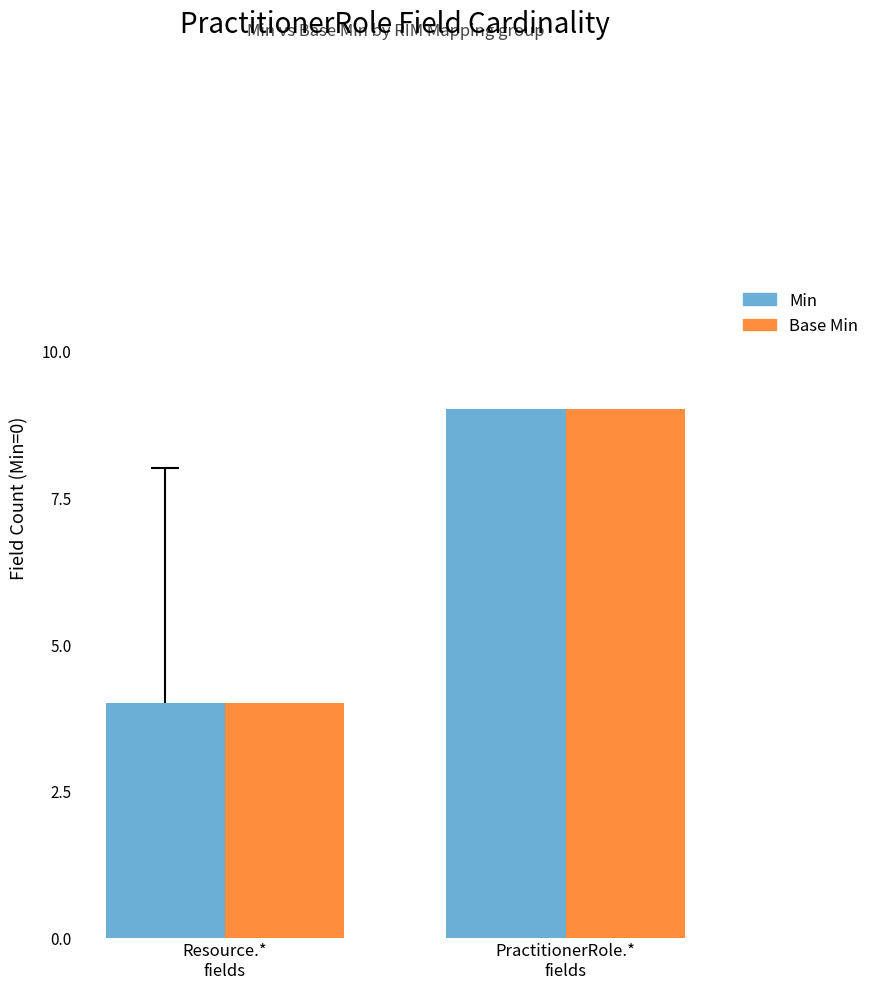

What is the smallest value displayed?

4